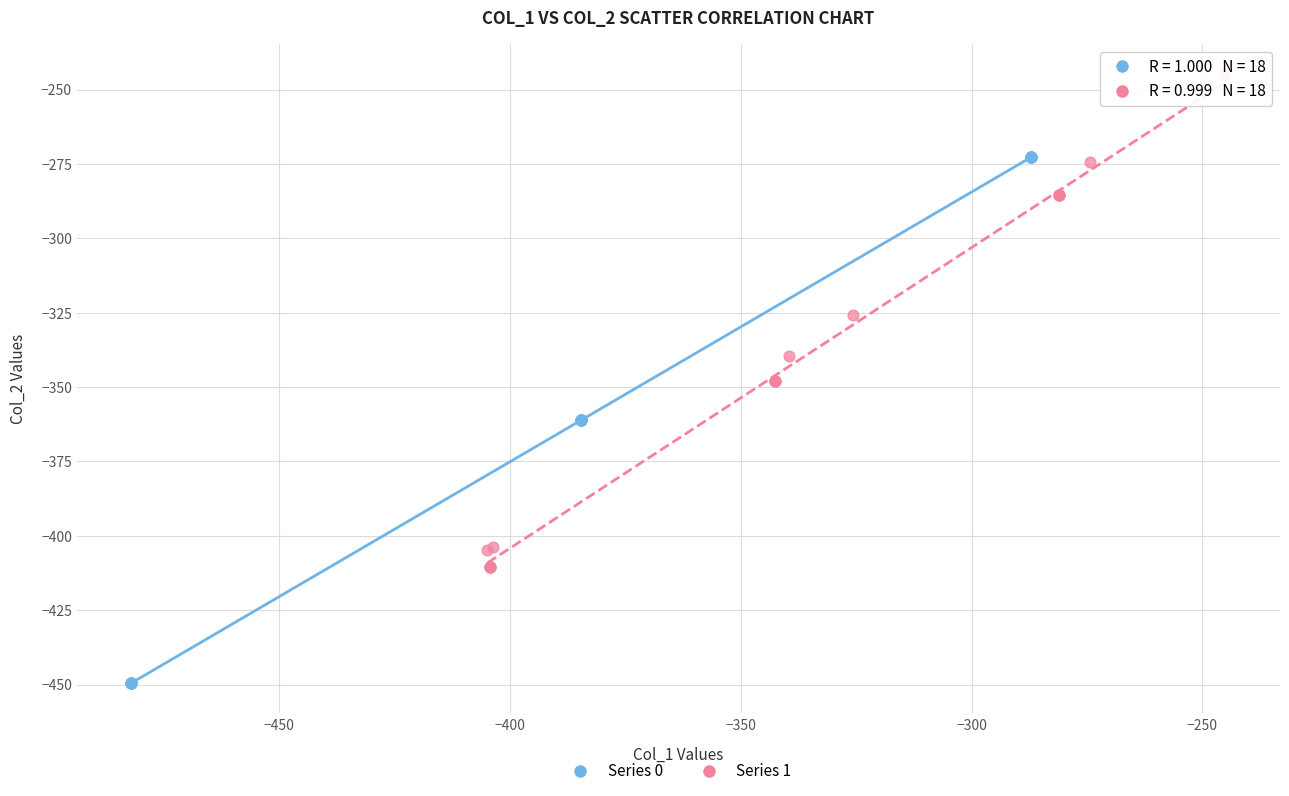

Which series has the widest spread of Y values?

Series 0